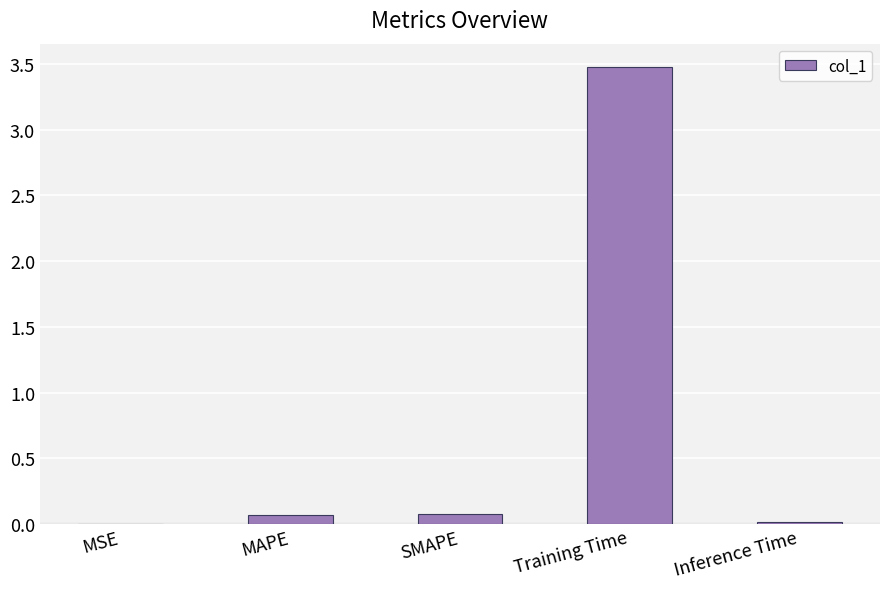

What is the maximum value shown in the chart?

3.5